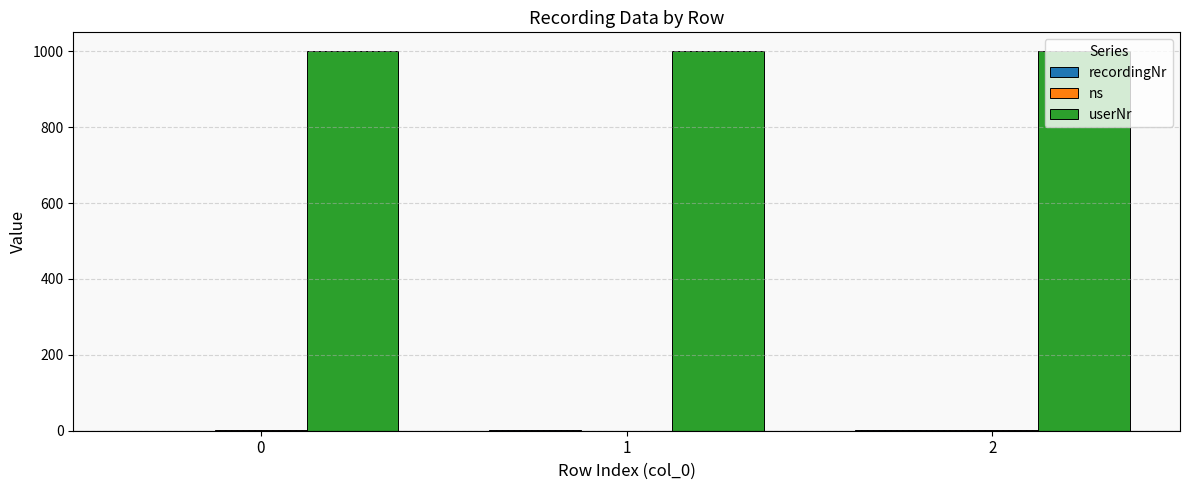

What is the greatest value displayed?

1000